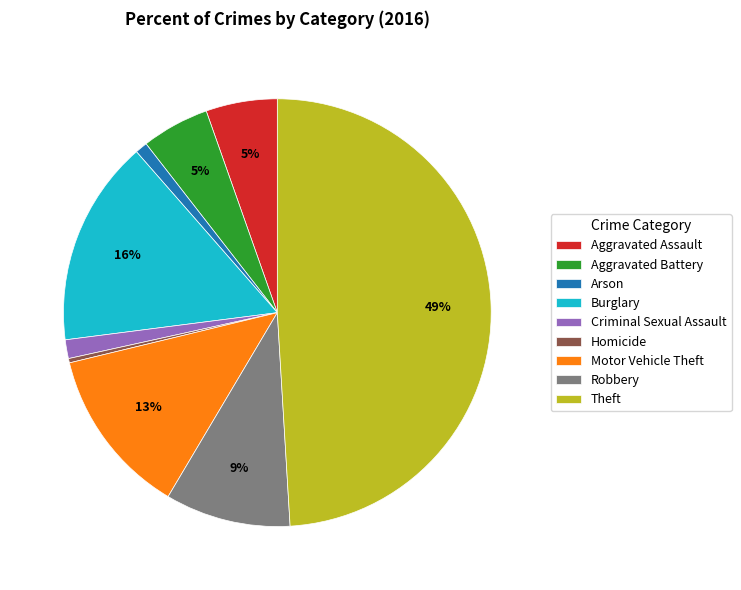

What percentage is the Burglary slice, to the nearest percent?

16%